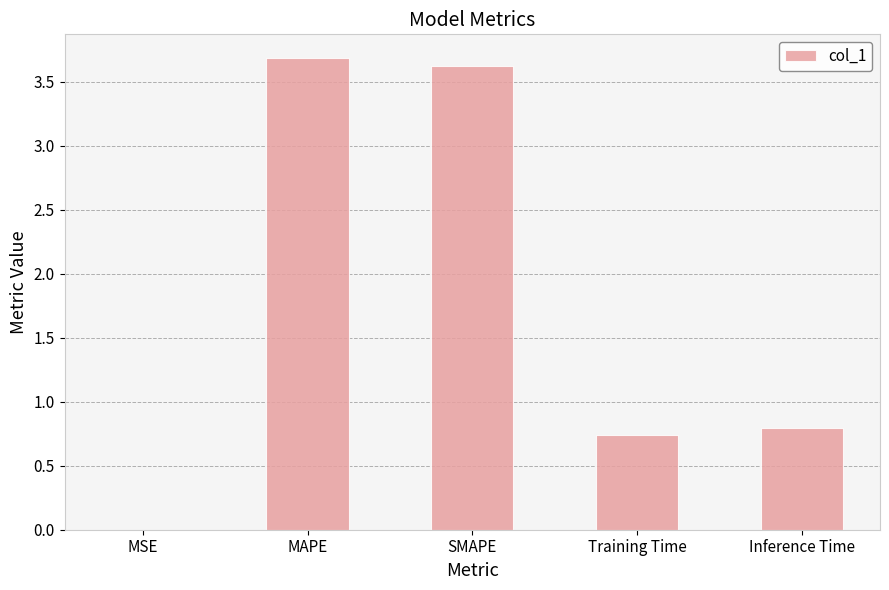

What is the maximum value shown in the chart?

3.7